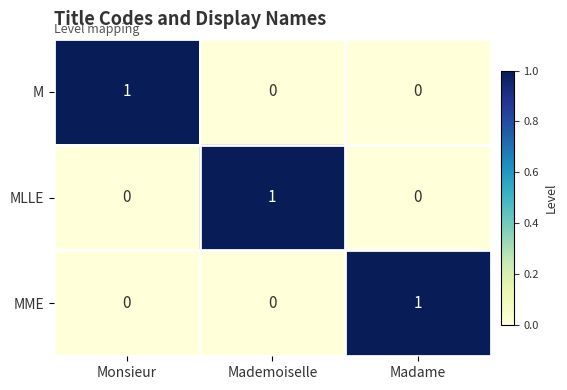

At how many categories does at least one series exceed 0?

3